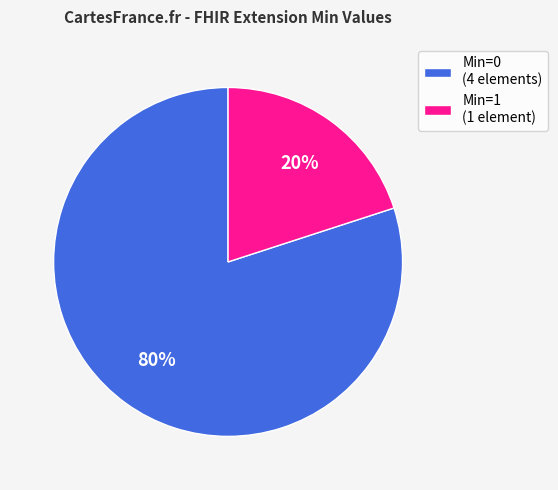

How many segments does this pie chart have?

2